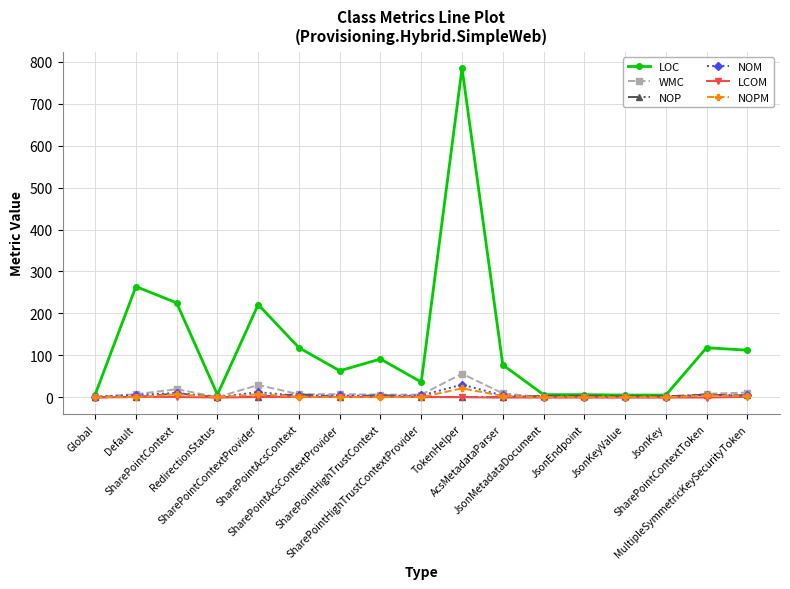

True or false: LOC has more than 0 interior local peaks.

True